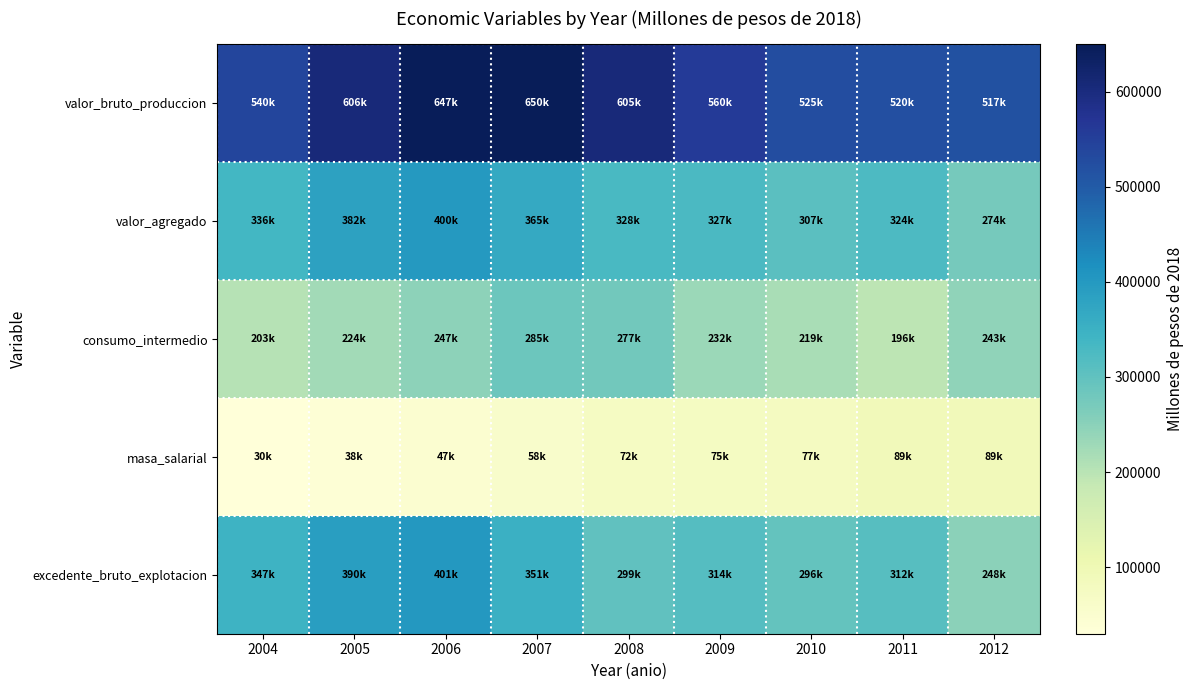

At which category does the chart reach its minimum across all series?

2004